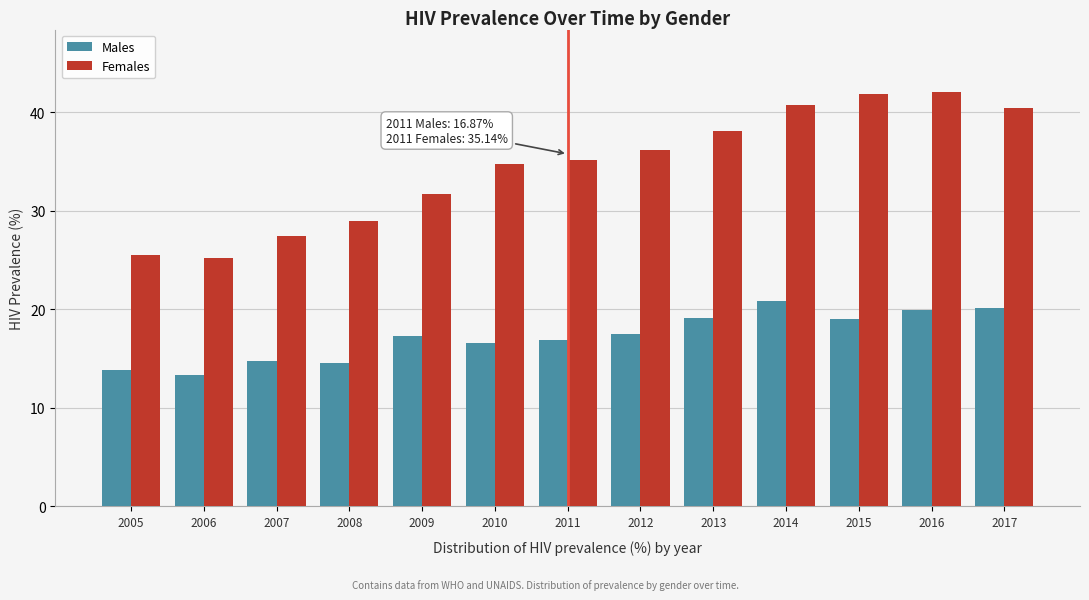

Rank the series by their maximum value, from lowest to highest.

Males, Females